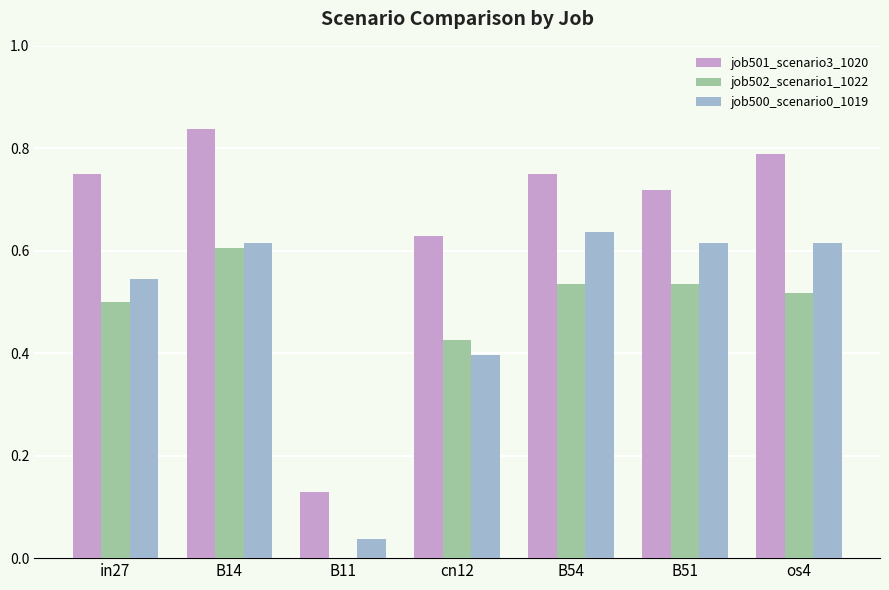

True or false: job500_scenario0_1019 has a value of 0.2 at os4.

False